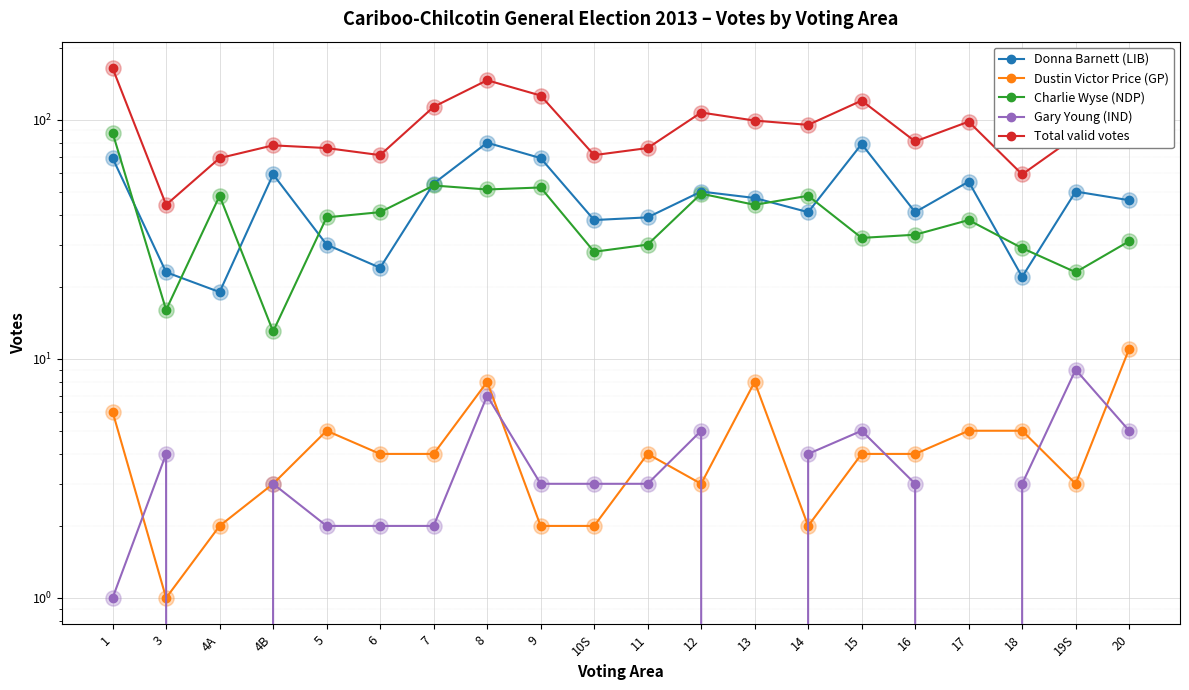

What is the total value across all series at 15?

240